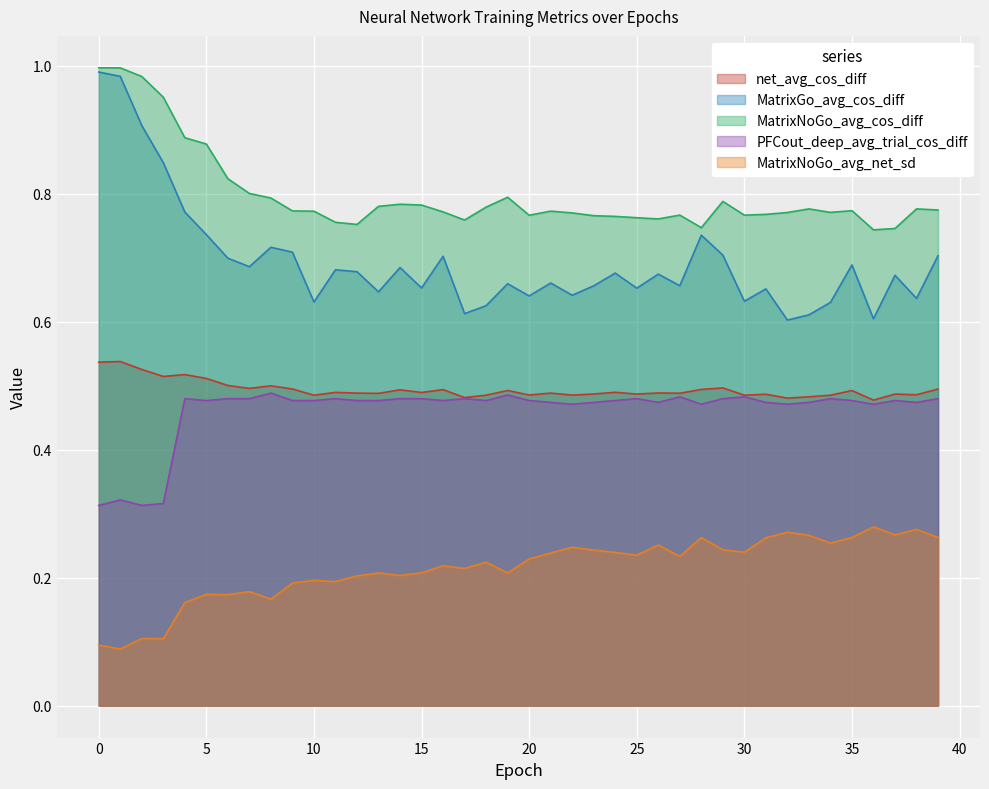

What is the minimum value shown in the chart?

0.1